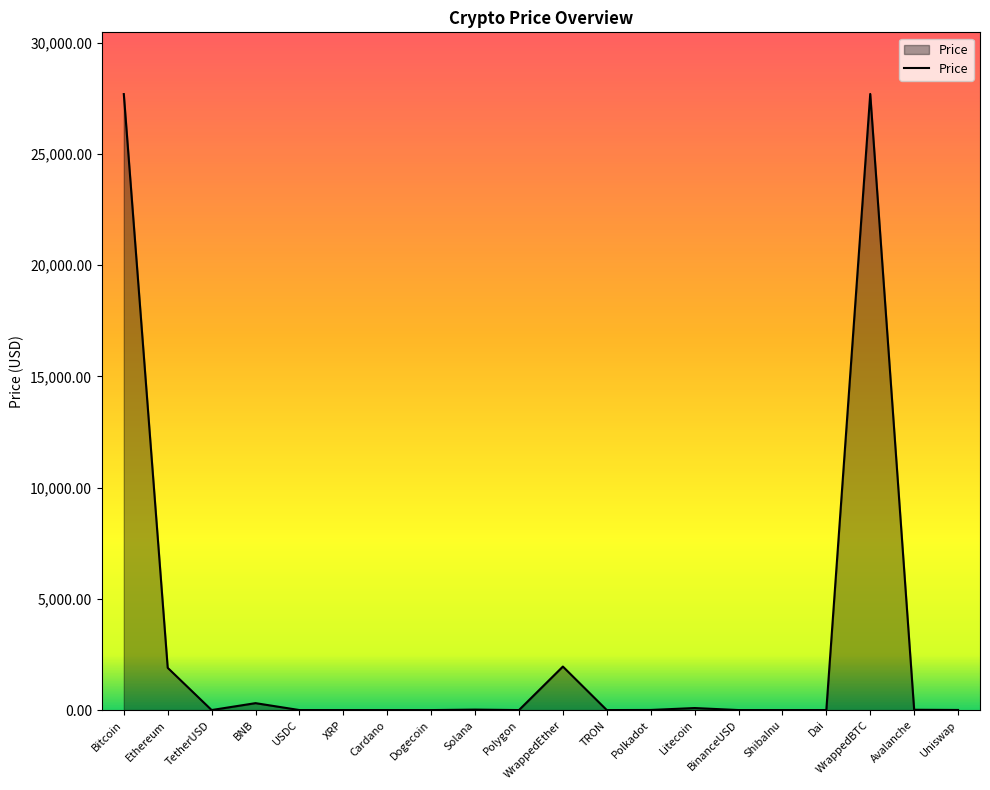

Read the value at WrappedBTC.

27702.3